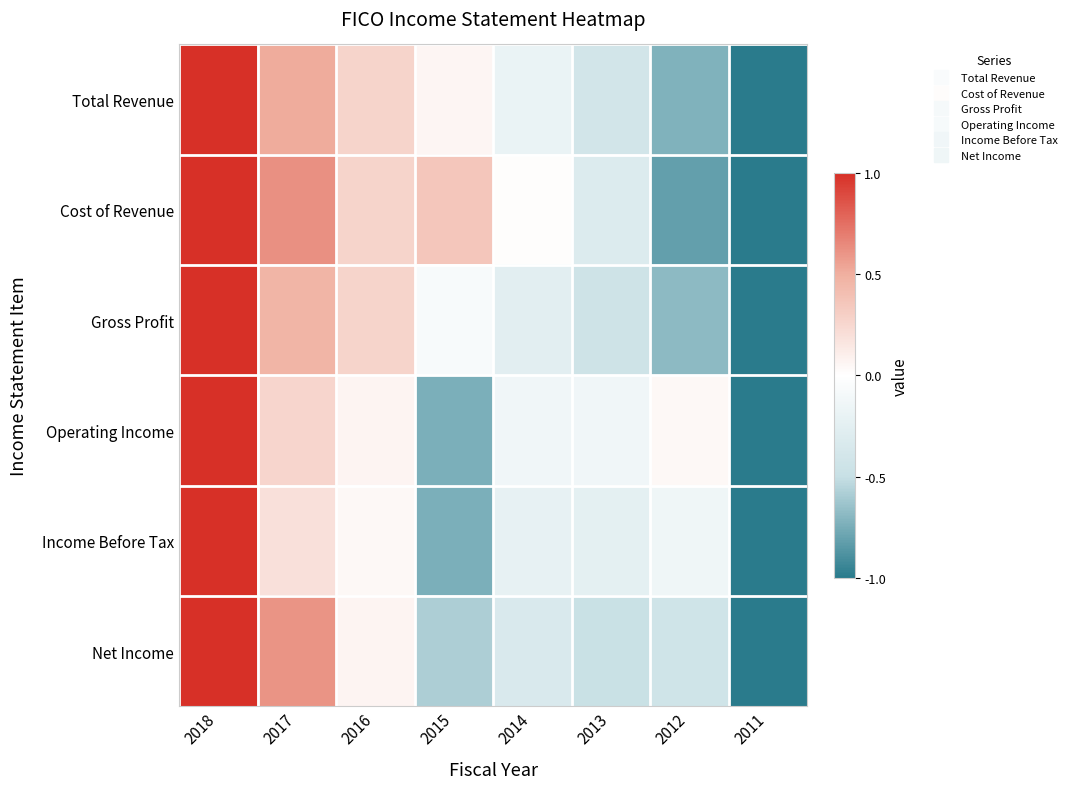

What is the spread (max minus min) of values at 2013?

0.3